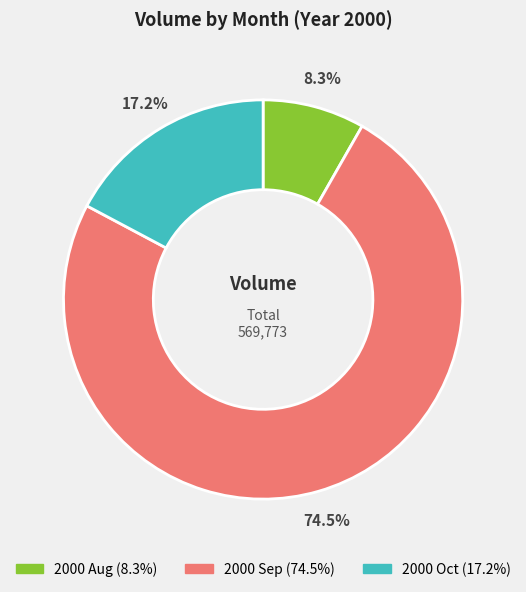

Does any single category account for the majority?

Yes